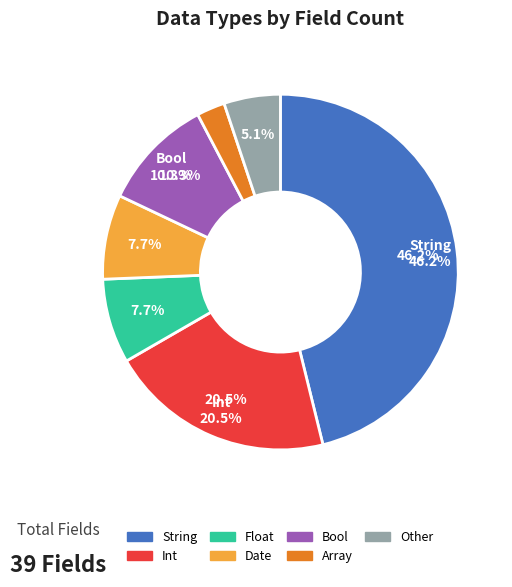

Which slice is the largest?

String